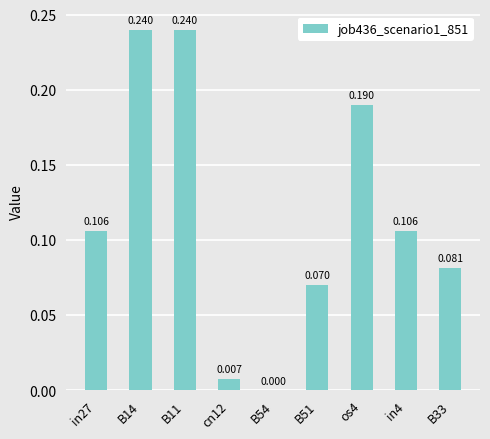

What is the sum of all values?

1.0